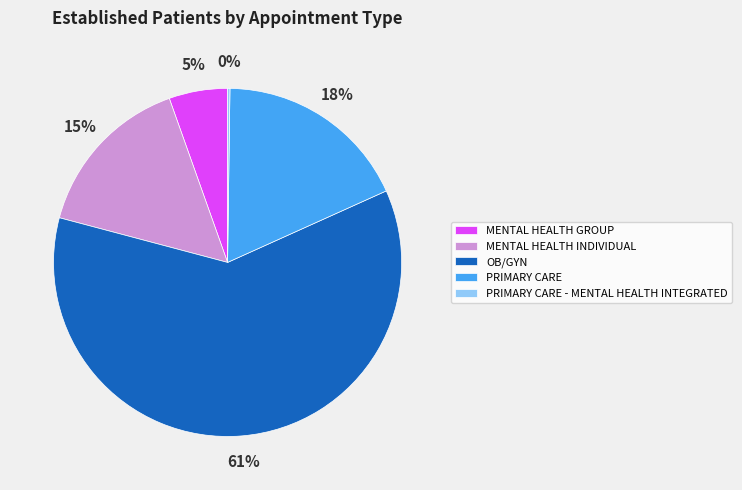

Is it true that PRIMARY CARE is 26% of the pie?

False